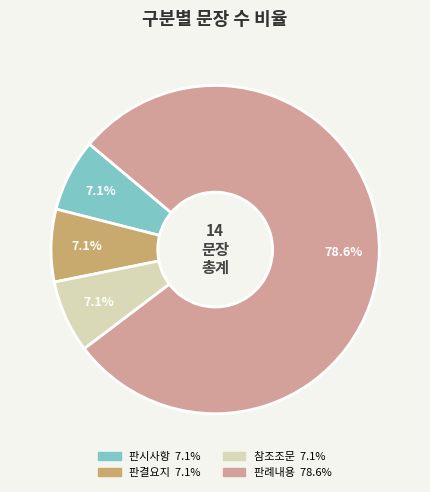

To the nearest percent, what portion does 참조조문 represent?

7%